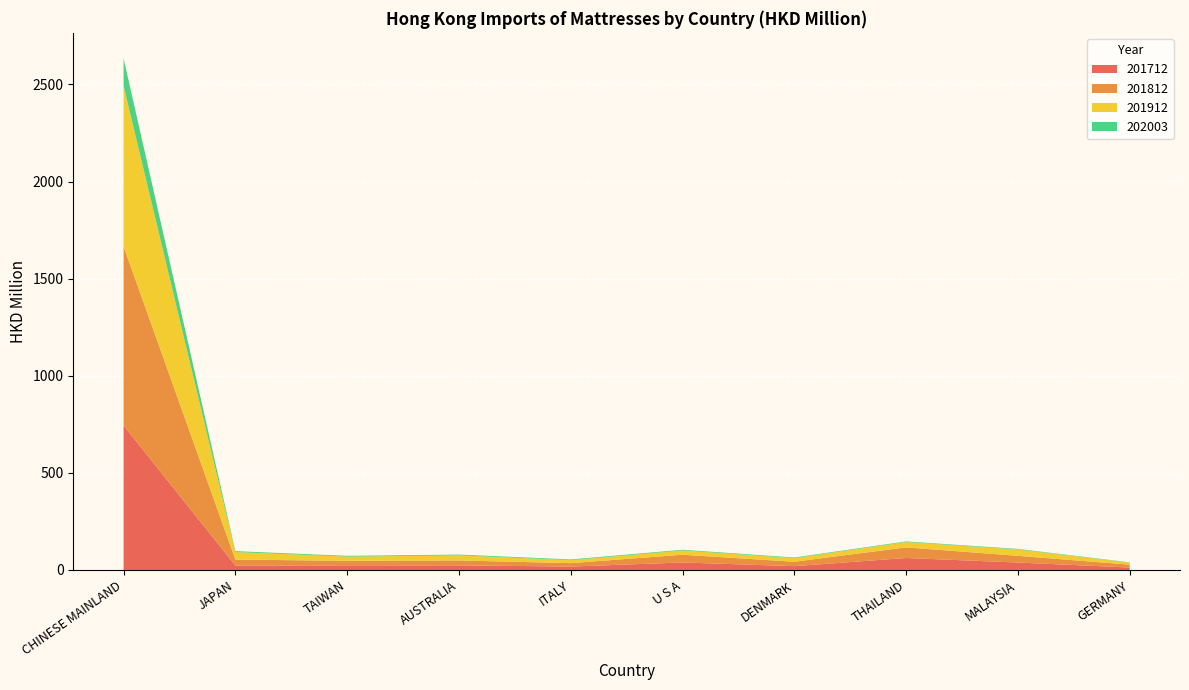

Reading left to right, list all the values displayed in this chart.

201712: 743.6	23.0	23.9	23.8	17.6	38.6	19.6	61.7	38.2	12.7
201812: 922.3	30.5	23.2	25.2	17.5	39.9	22.7	54.7	34.5	14.7
201912: 826.5	39.0	21.6	26.2	15.2	21.9	18.6	27.5	32.6	10.6
202003: 141.4	4.5	4.1	4.1	3.9	3.7	3.4	3.1	3.0	1.4